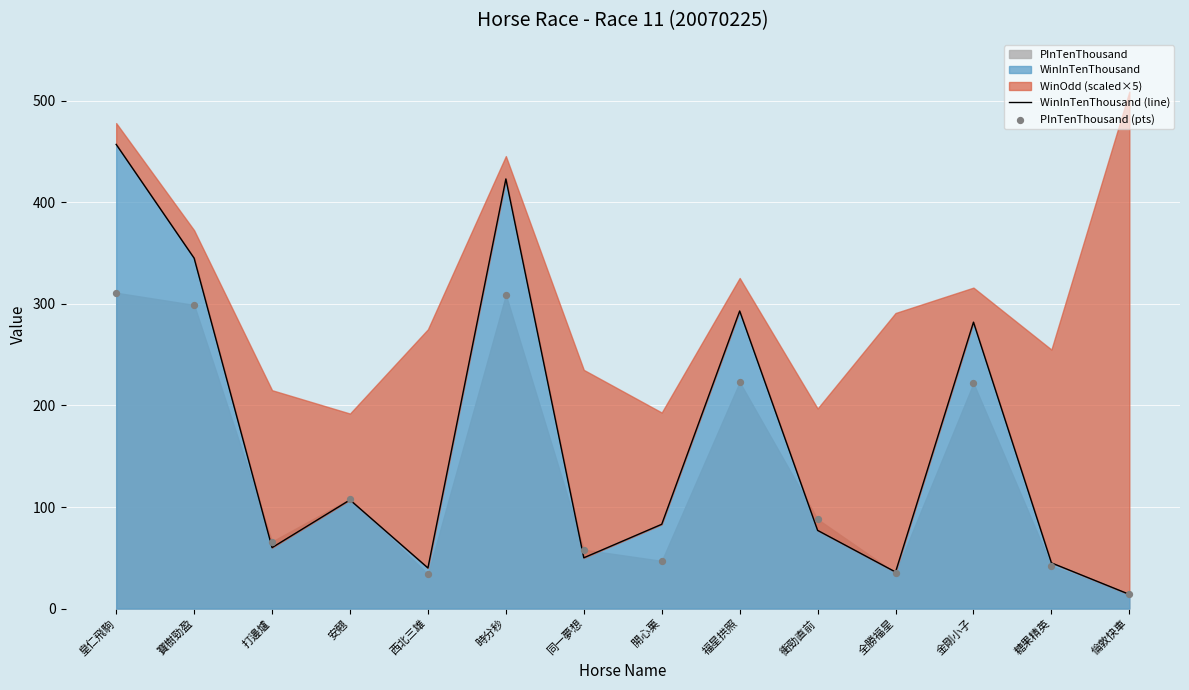

What is the total value across all series at 糖果精英?

87